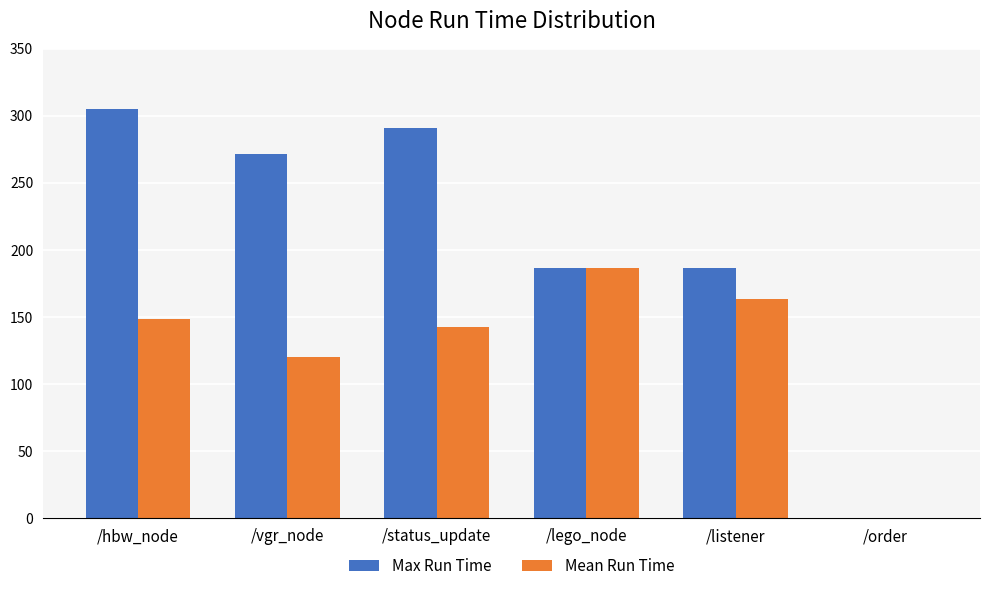

Is it true that Max Run Time equals 129.4 at /vgr_node?

False